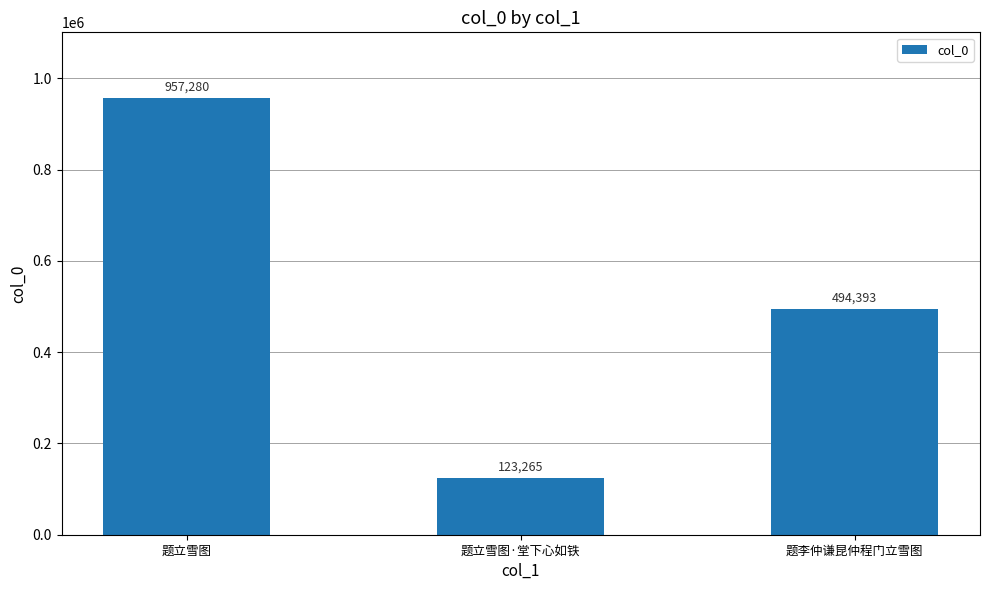

The chart shows a value of 494393 at 题李仲谦昆仲程门立雪图. True or false?

True